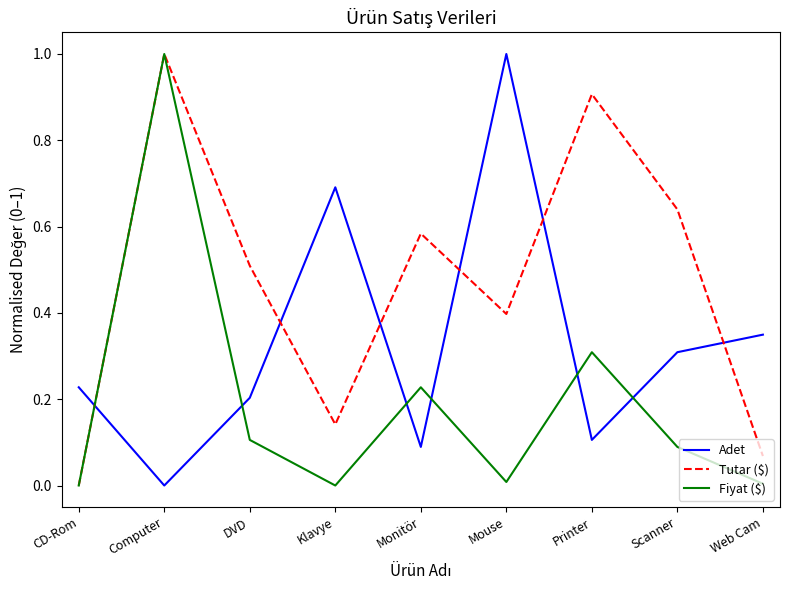

Where is the first local minimum for Adet?

Computer